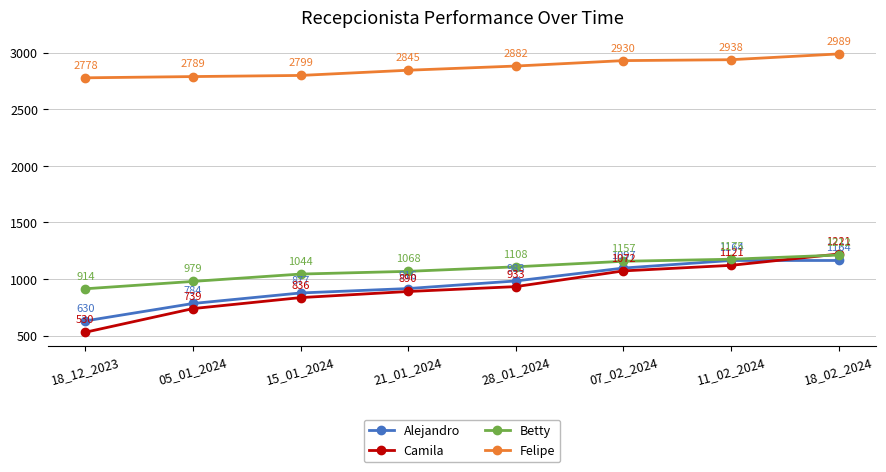

What is the value of the Felipe point at the 8th from the left?

2989